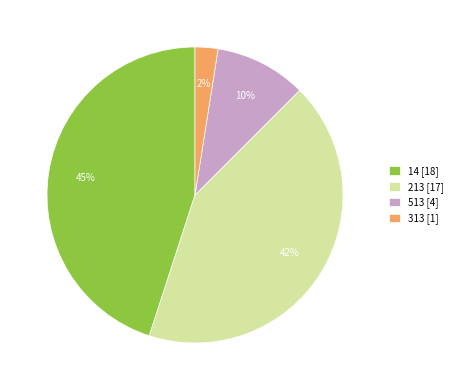

To the nearest percent, what portion does 513 [4] represent?

10%